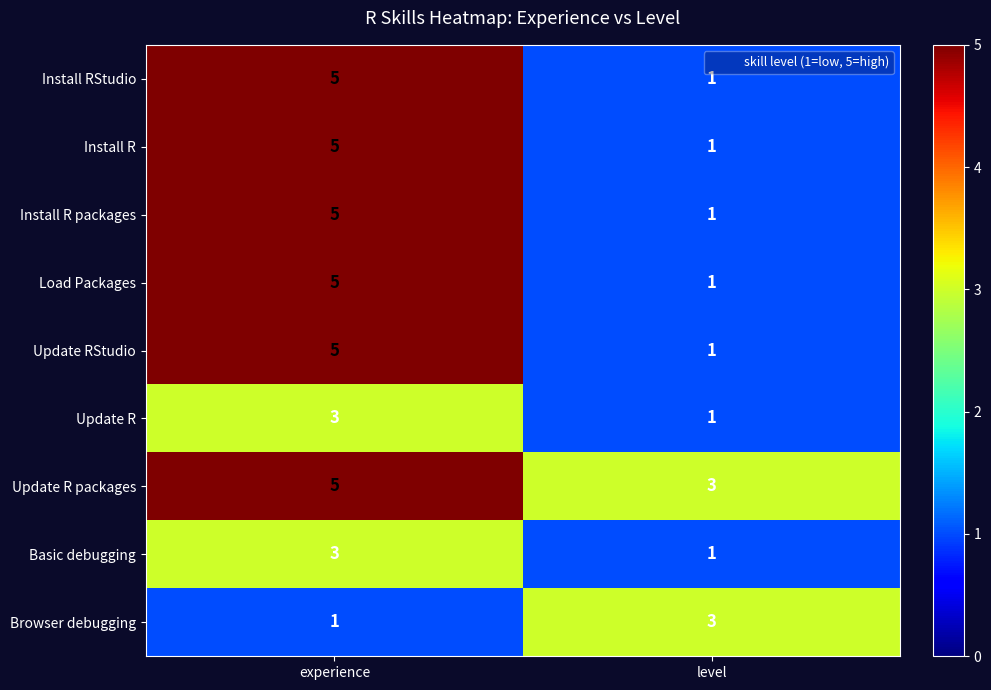

What is the difference between the maximum and minimum values in the Install RStudio series?

4